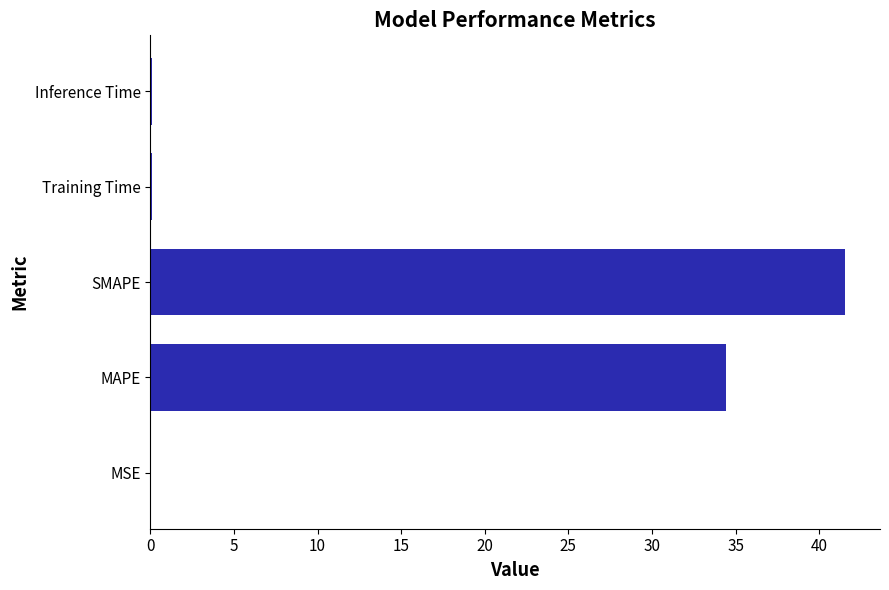

Count the number of data series in this chart.

1